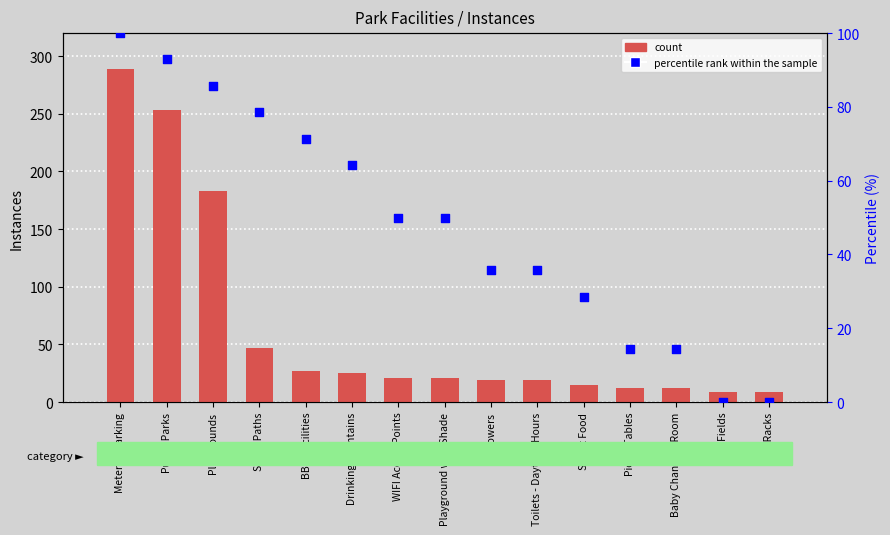

What are all the series names shown in the legend?

count, percentile rank within the sample